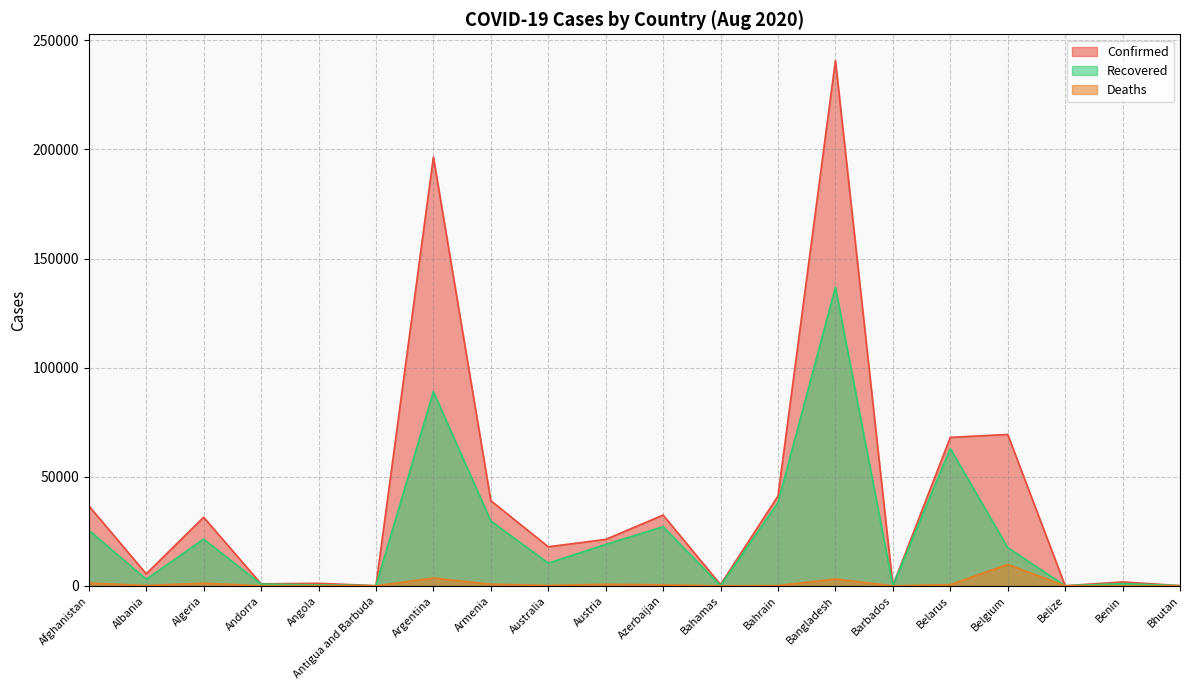

What is the label of the 7th point from the right?

Bangladesh